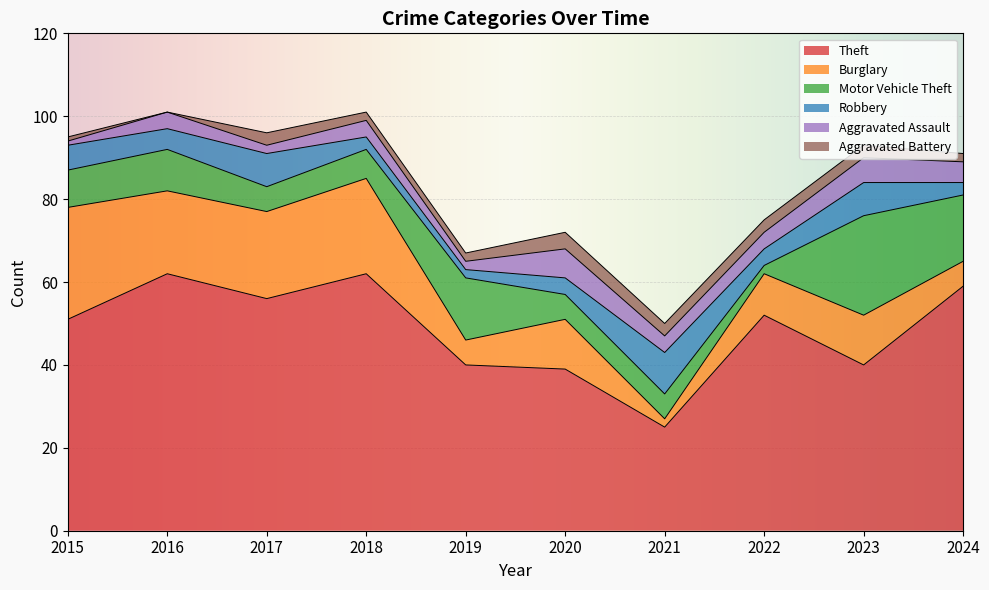

Reading right to left, transcribe all the data shown in this chart.

Theft: 59	40	52	25	39	40	62	56	62	51
Burglary: 6	12	10	2	12	6	23	21	20	27
Motor Vehicle Theft: 16	24	2	6	6	15	7	6	10	9
Robbery: 3	8	4	10	4	2	3	8	5	6
Aggravated Assault: 5	6	4	4	7	2	4	2	4	1
Aggravated Battery: 2	3	3	3	4	2	2	3	0	1